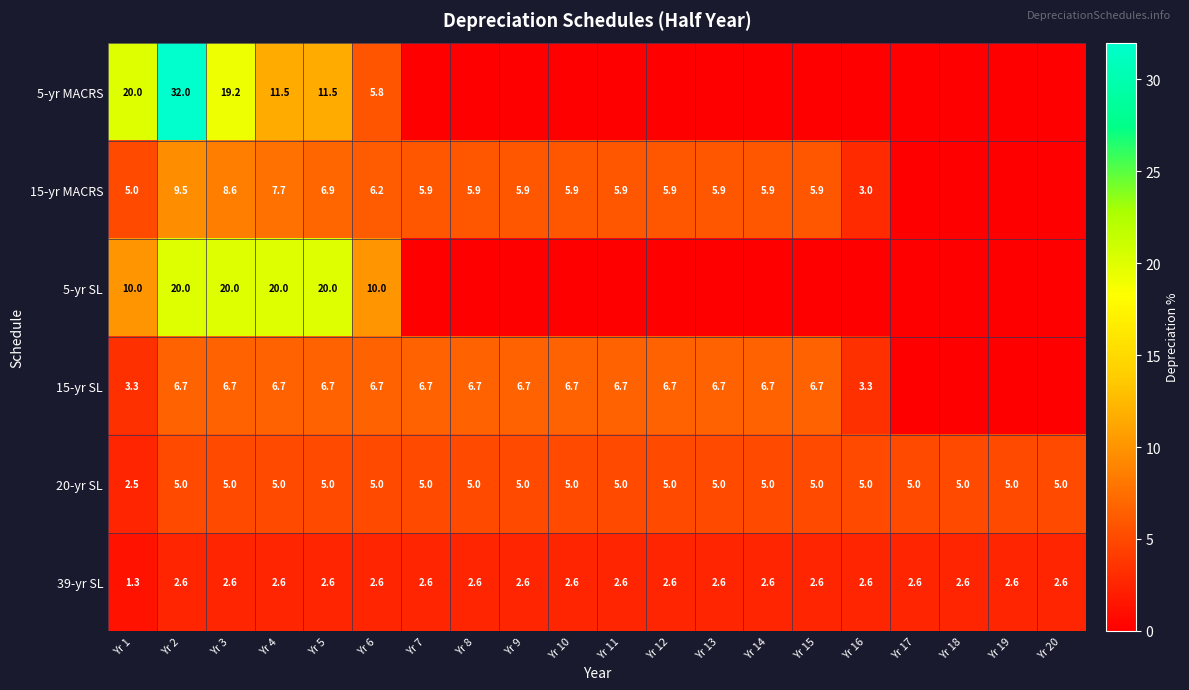

What is the difference between the highest and lowest values at Yr 2?

29.4